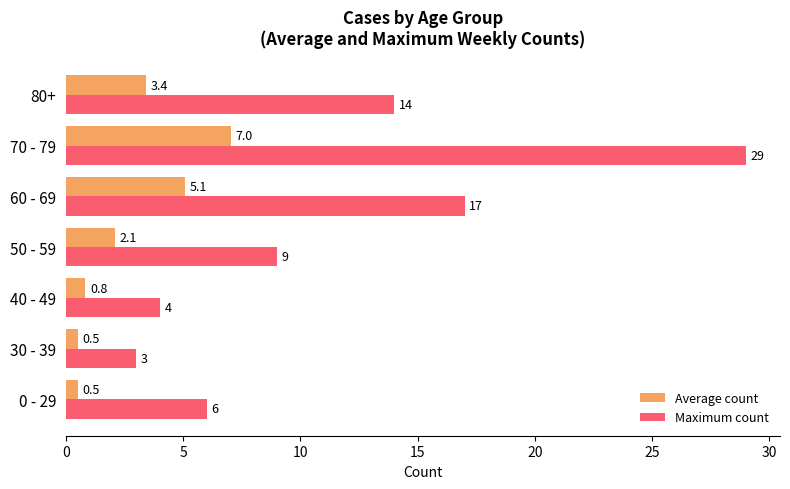

What is the approximate value of Average count at 0 - 29?

0.5